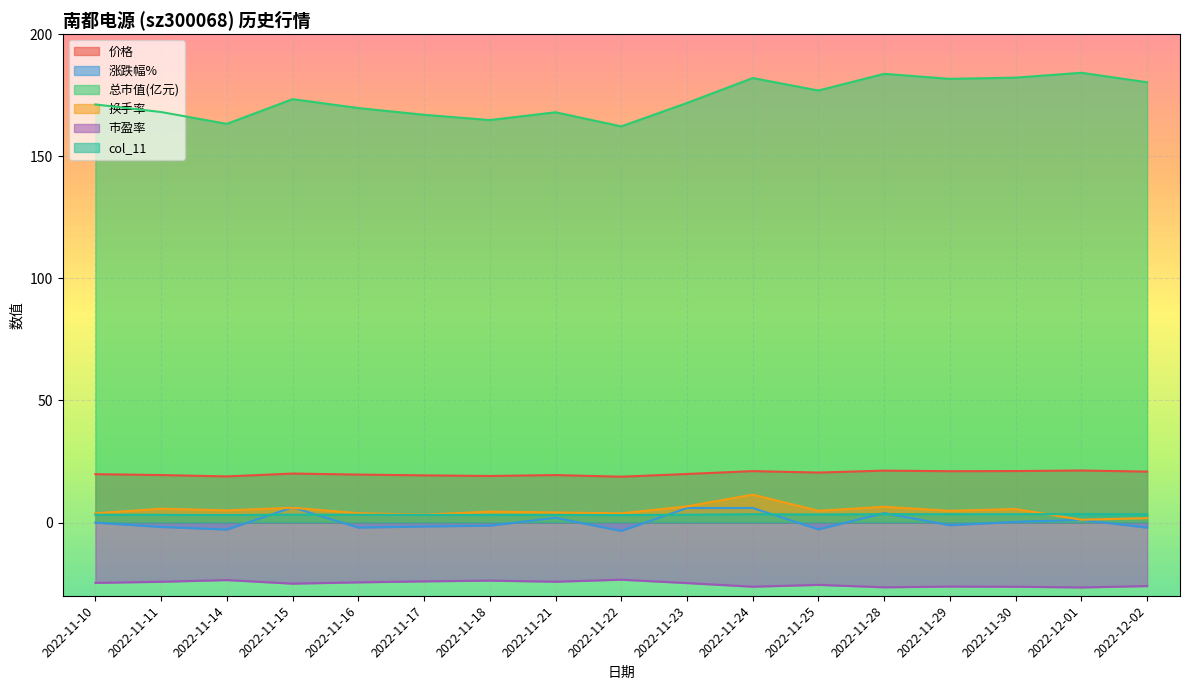

Where is the first local maximum for col_11?

2022-11-15